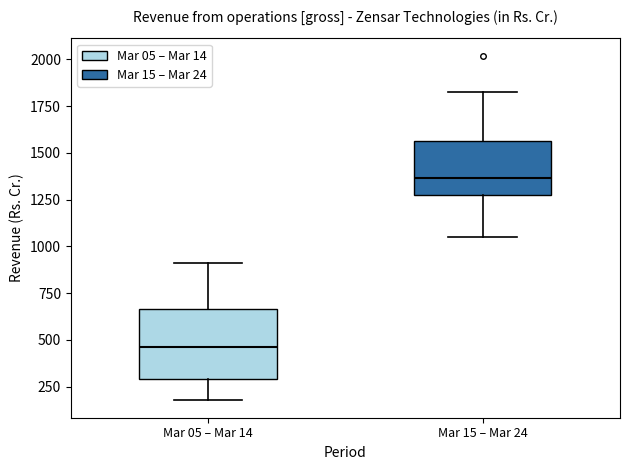

Where does the lower whisker of the box for Mar 05 – Mar 14 end on the y-axis? The values are not printed on the chart, so give them approximately, as read against the axis.

200